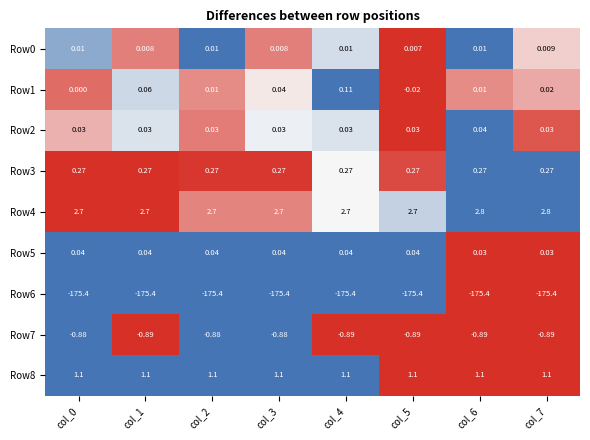

How many data points in Row1 are less than 0?

1